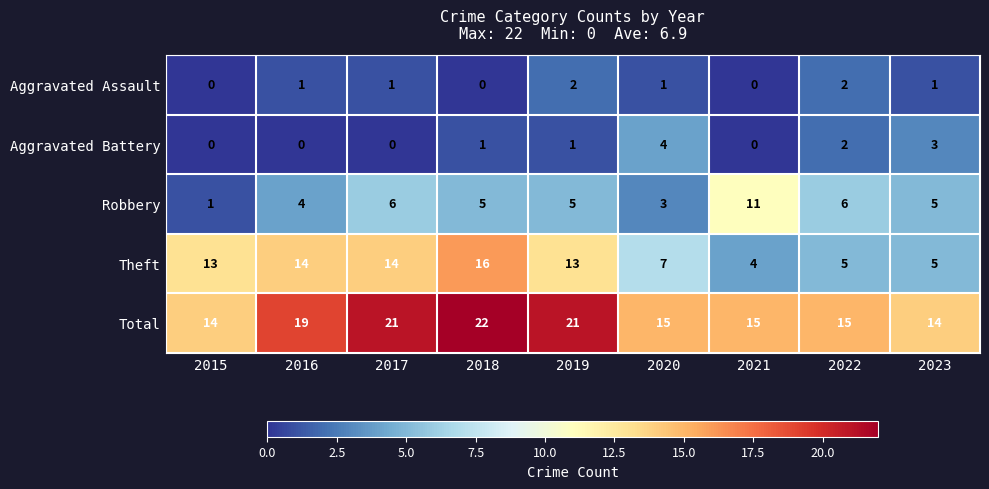

What is the difference between the Theft values at 2017 and 2021?

10